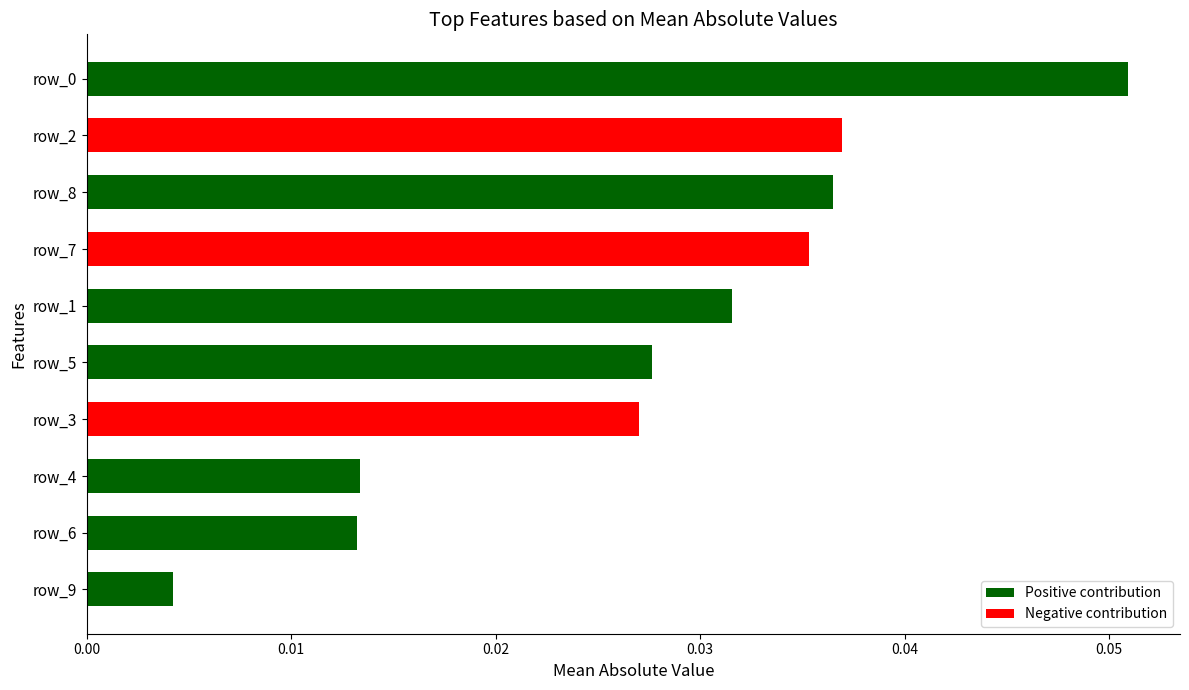

Which category has the lowest value across all series?

row_9